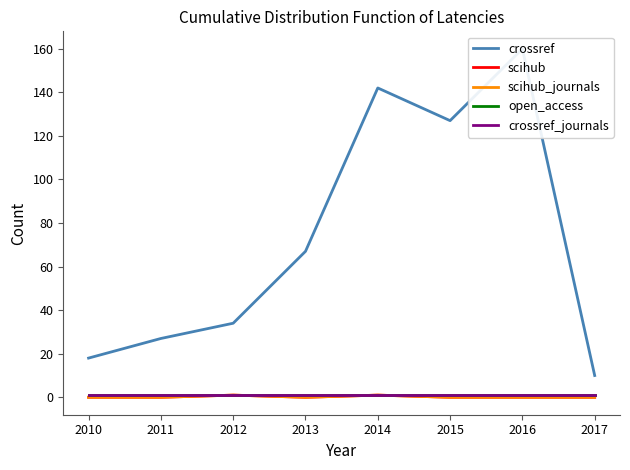

How many values in the crossref series exceed 67?

3